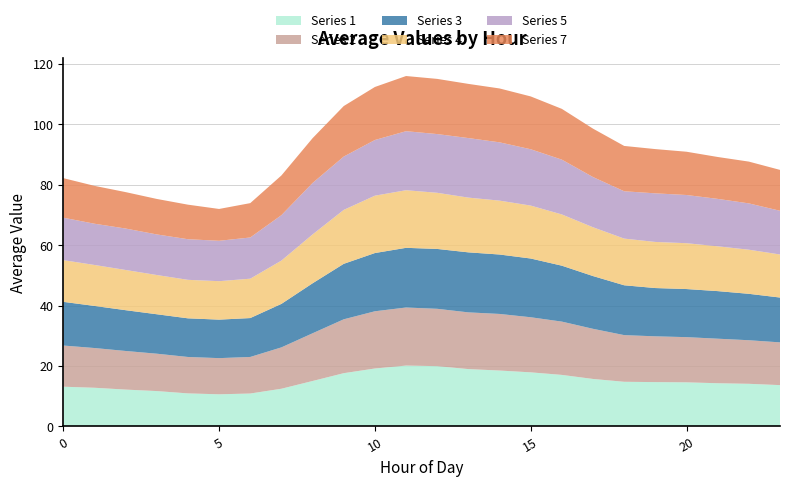

Reading left to right, transcribe all the data shown in this chart.

1: 0=13.2	1=12.8	2=12.2	3=11.7	4=10.9	5=10.6	6=10.9	7=12.5	8=15.0	9=17.6	10=19.2	11=20.1	12=20.0	13=19.0	14=18.5	15=17.9	16=17.1	17=15.7	18=14.8	19=14.7	20=14.6	21=14.3	22=14.1	23=13.7
2: 0=13.6	1=13.1	2=12.8	3=12.4	4=12.0	5=12.0	6=12.1	7=13.7	8=15.8	9=17.8	10=18.9	11=19.2	12=19.0	13=18.8	14=18.7	15=18.2	16=17.6	17=16.6	18=15.4	19=15.1	20=15.0	21=14.7	22=14.4	23=14.1
3: 0=14.5	1=13.9	2=13.5	3=13.1	4=12.8	5=12.7	6=12.9	7=14.4	8=16.5	9=18.4	10=19.3	11=19.7	12=19.8	13=19.9	14=19.7	15=19.4	16=18.5	17=17.5	18=16.5	19=16.0	20=15.9	21=15.7	22=15.4	23=14.8
4: 0=13.8	1=13.6	2=13.3	3=13.0	4=12.7	5=12.7	6=13.0	7=14.3	8=16.2	9=17.8	10=19.0	11=19.1	12=18.6	13=18.1	14=17.8	15=17.5	16=17.0	17=16.1	18=15.4	19=15.3	20=15.2	21=14.8	22=14.6	23=14.2
5: 0=14.0	1=13.6	2=13.7	3=13.4	4=13.4	5=13.4	6=13.6	7=15.0	8=17.0	9=17.6	10=18.4	11=19.5	12=19.4	13=19.7	14=19.3	15=18.6	16=18.1	17=16.6	18=15.7	19=16.1	20=15.9	21=15.7	22=15.3	23=14.5
7: 0=13.1	1=12.5	2=12.1	3=11.7	4=11.4	5=10.5	6=11.4	7=13.1	8=14.8	9=16.7	10=17.5	11=18.3	12=18.3	13=17.9	14=17.8	15=17.5	16=16.8	17=16.0	18=15.0	19=14.6	20=14.3	21=13.9	22=13.8	23=13.5